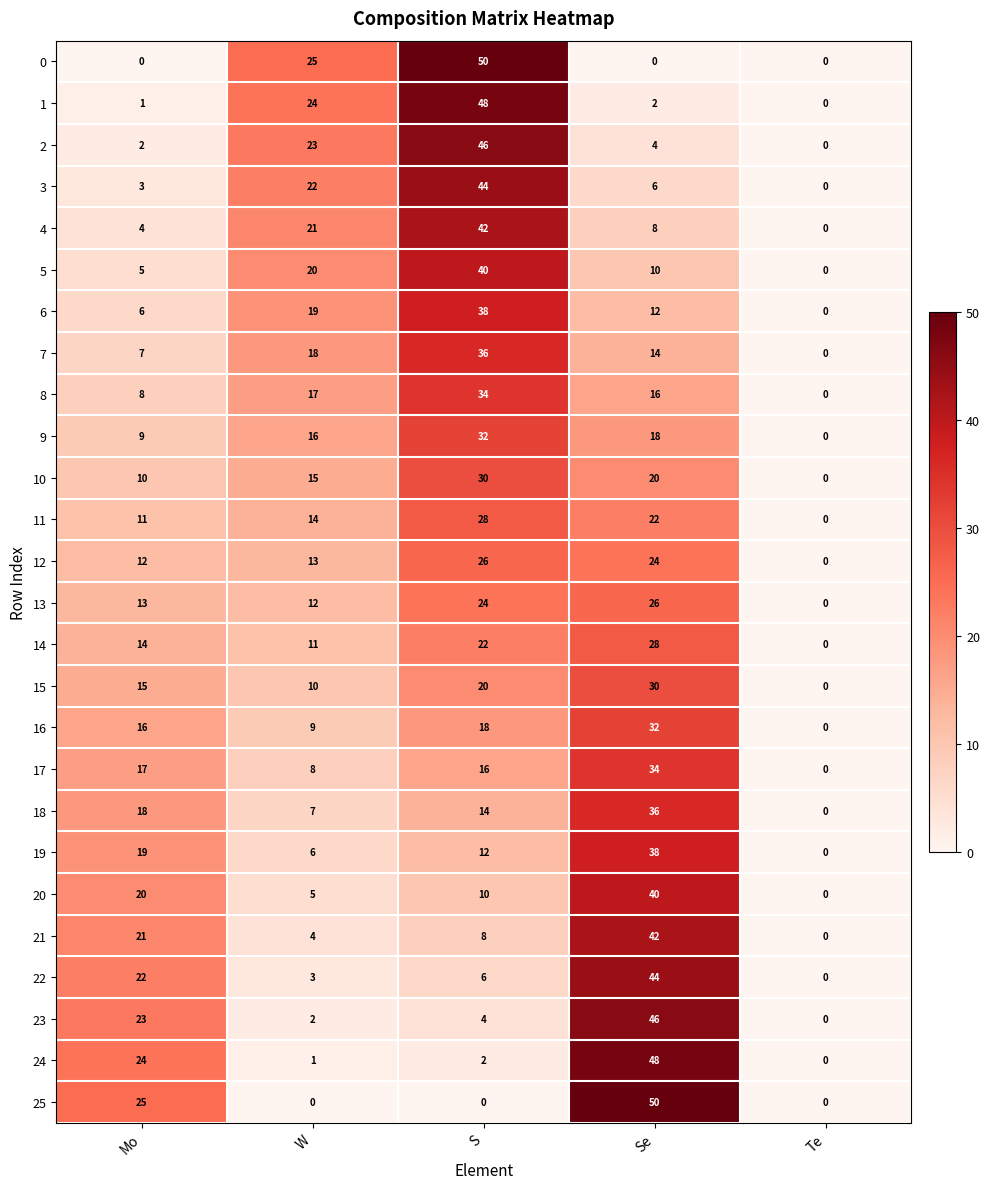

What is the total value across all series at S?

650